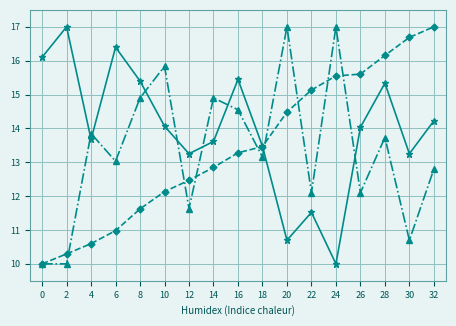

How many lines are shown in the chart?

3